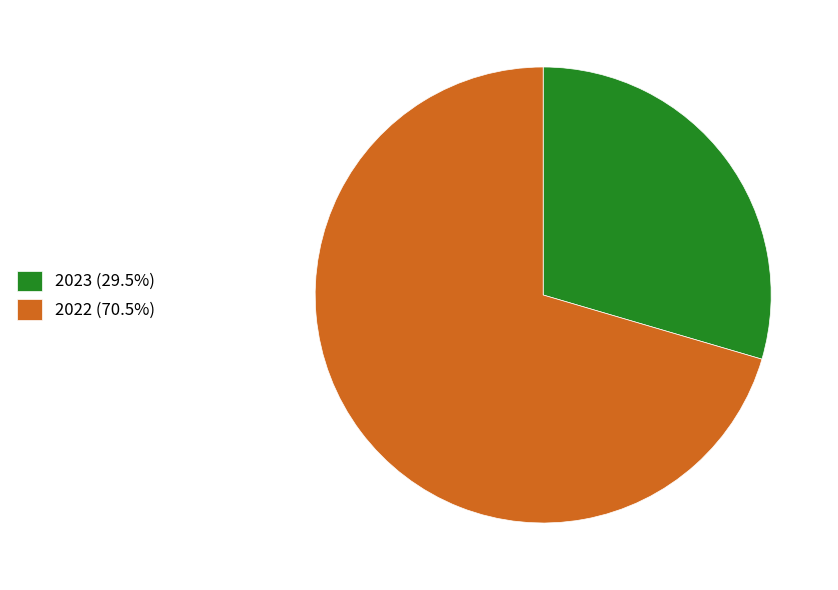

Rank the categories by value from highest to lowest.

2022, 2023